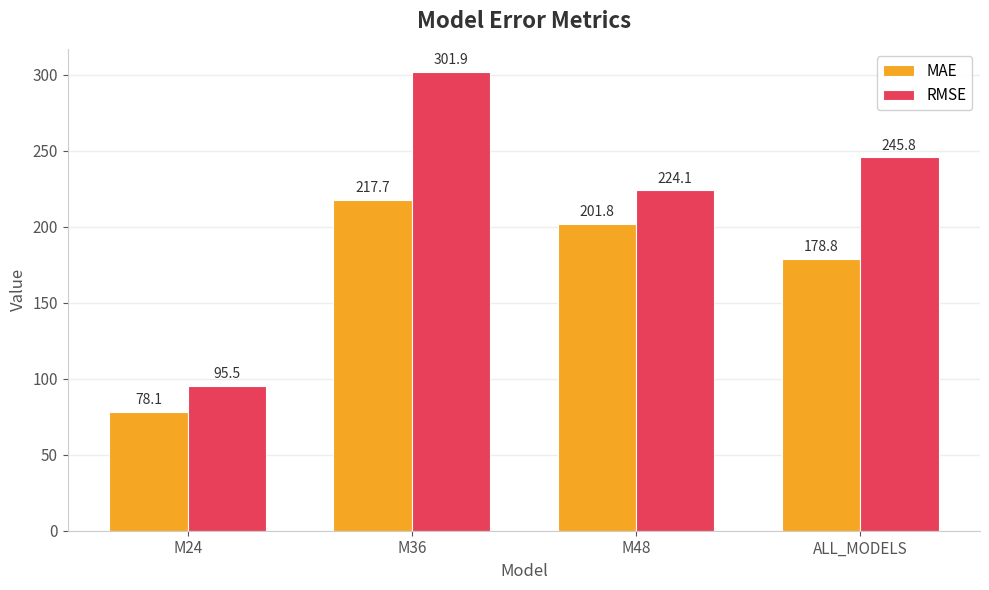

What are all the series names shown in the legend?

MAE, RMSE